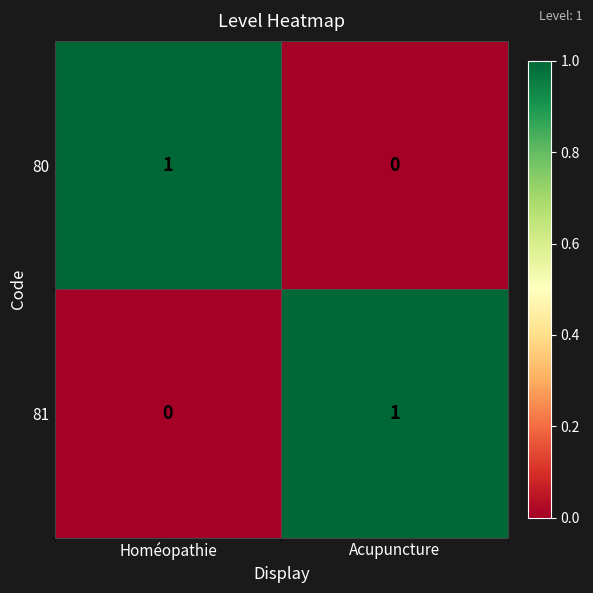

List the labels in order of 80 value, smallest first.

Acupuncture, Homéopathie